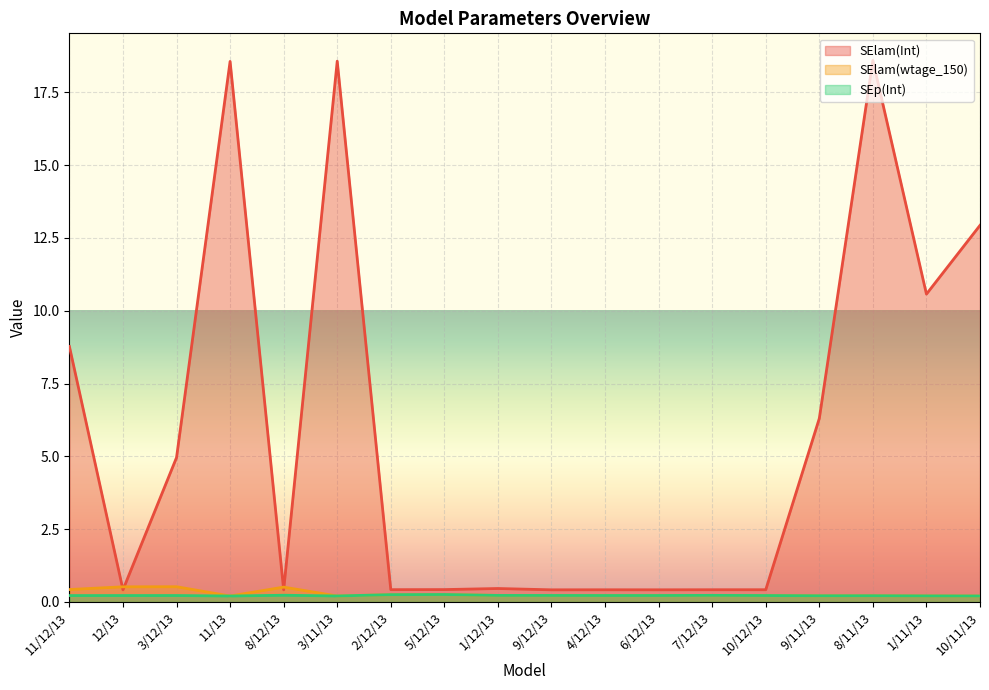

What is the total value across all series at 11/13?

19.0